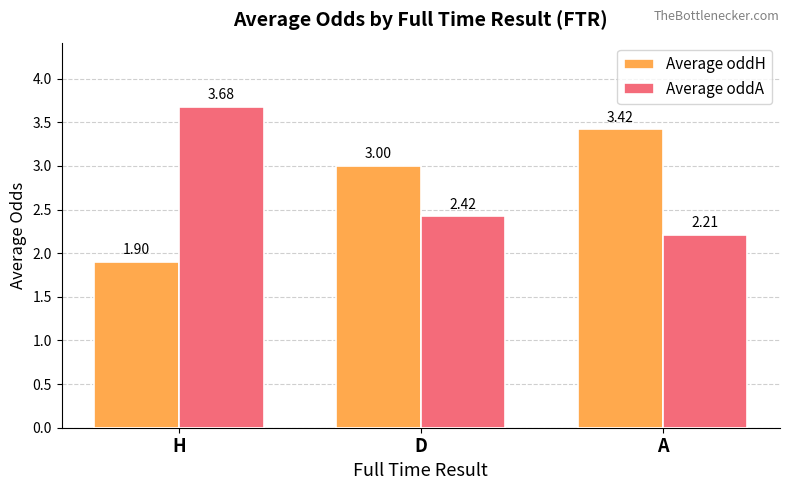

True or false: Average oddH has a value of 1.3 at A.

False